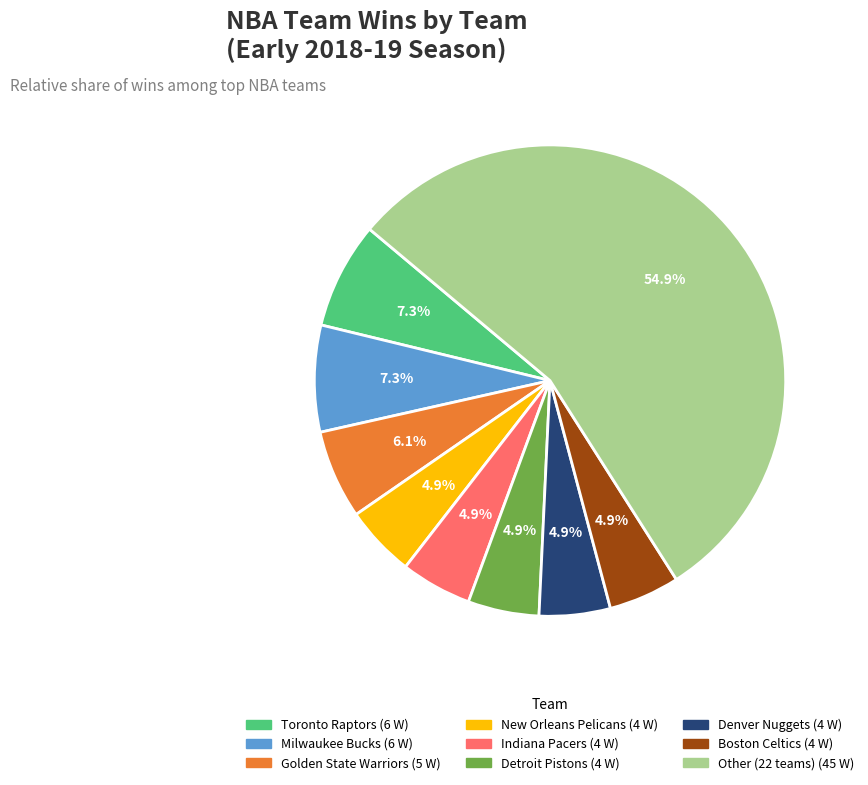

Is there a majority slice in this chart?

Yes